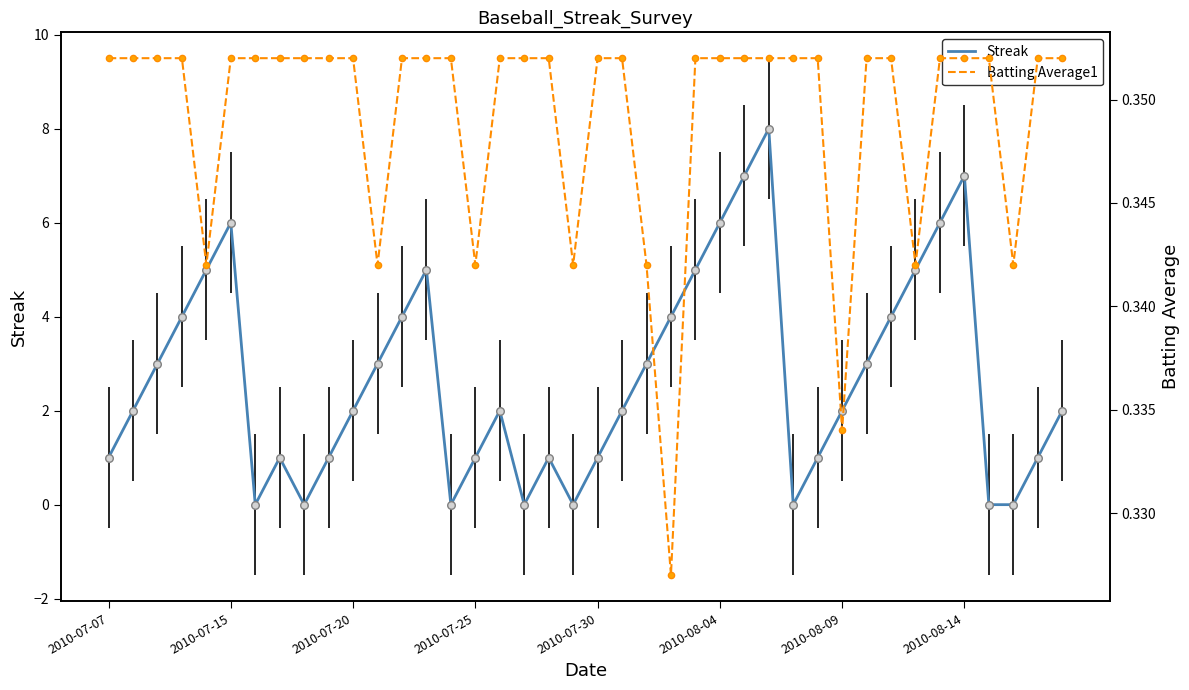

Which series reaches the maximum Y coordinate?

Streak